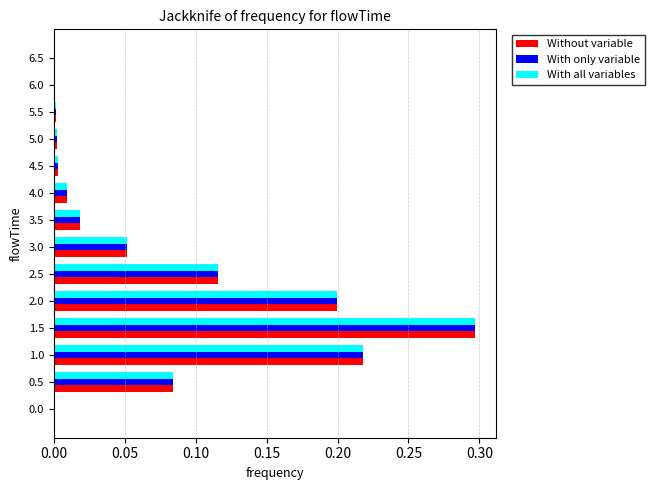

Which category has the highest value in the Without variable series?

1.5